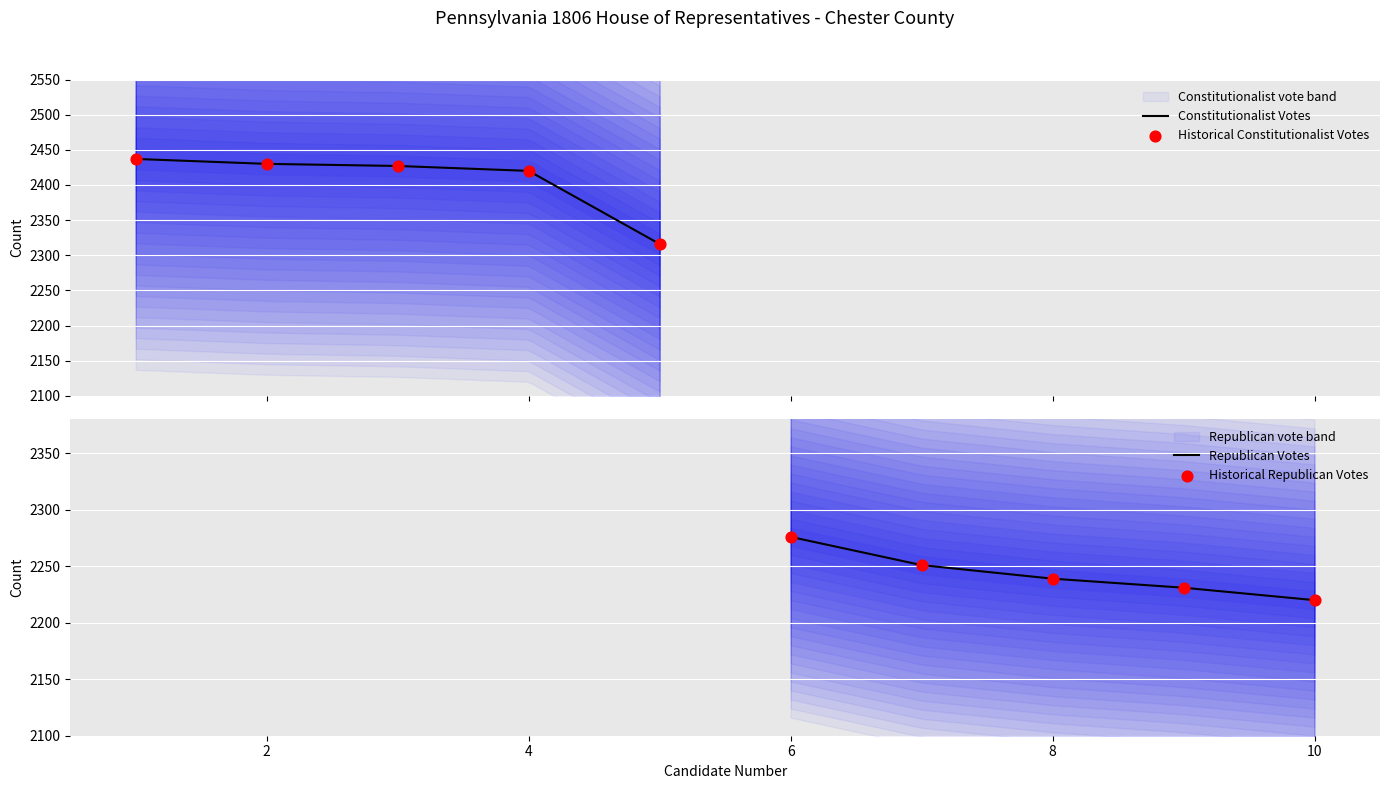

What is the minimum value for Constitutionalist Votes?

2316.0